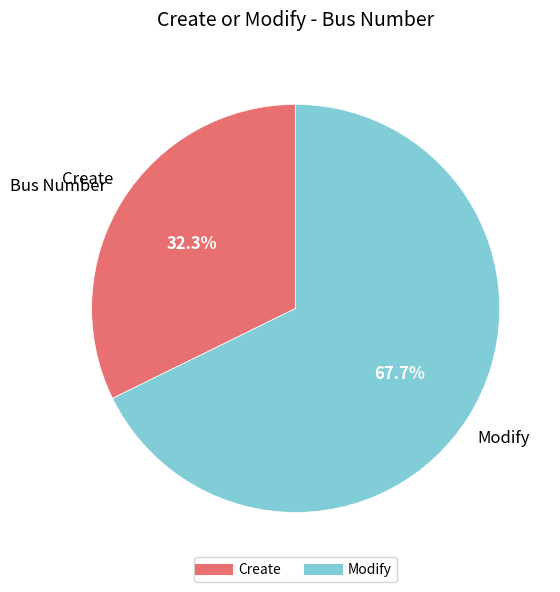

What is the total percentage of Create and Modify?

100.0%